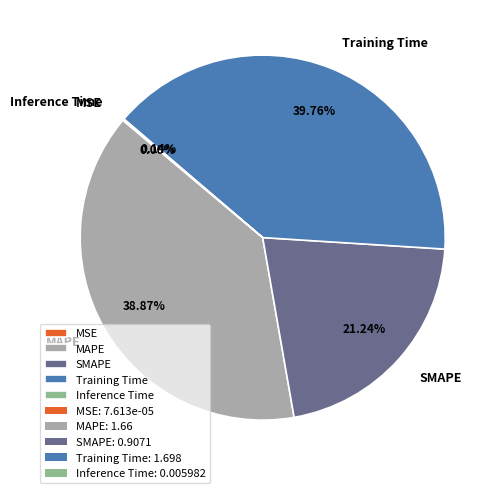

What percentage do MAPE and Training Time together represent?

78.6%